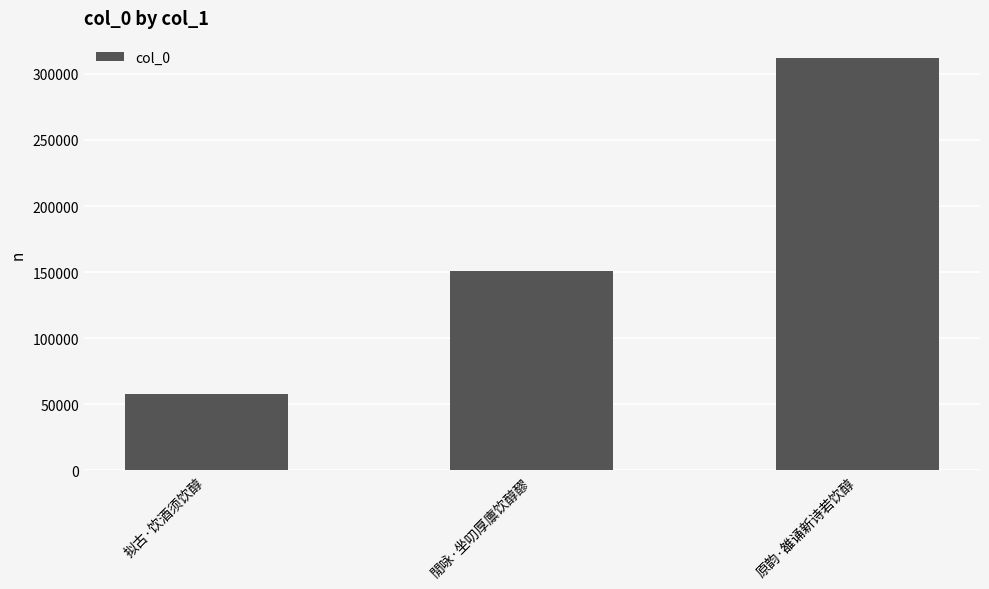

Does the chart contain any negative values?

No